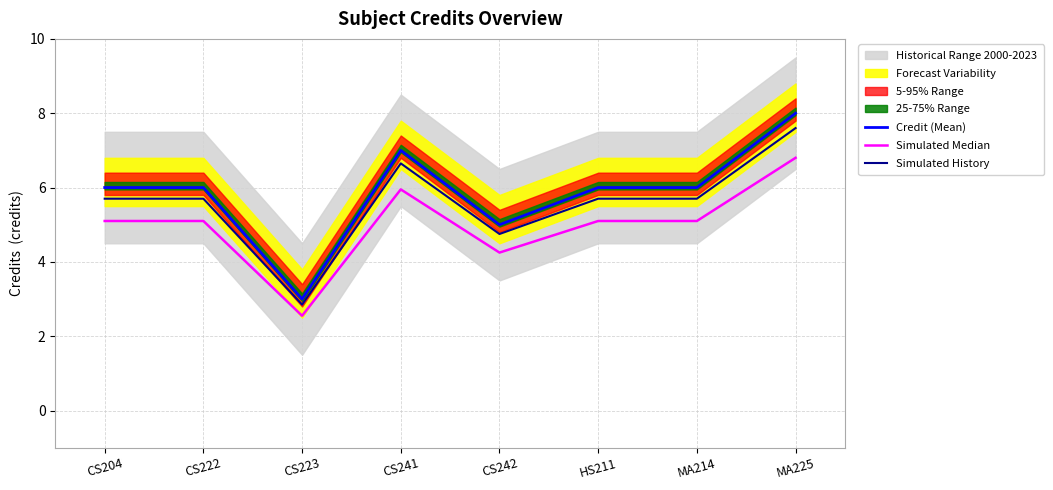

True or false: Simulated Median and Simulated History intersect in this chart.

False